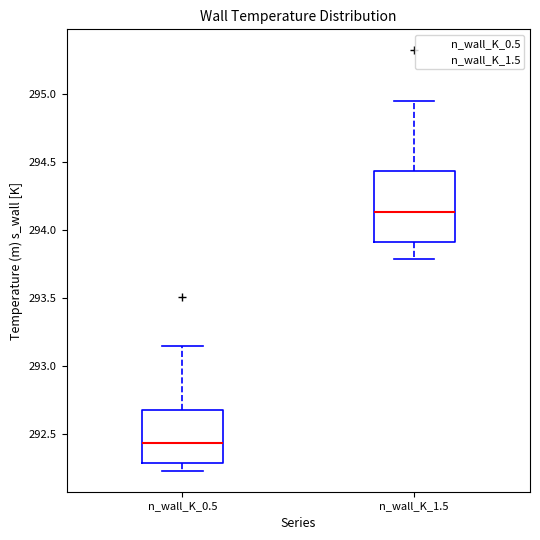

Reading left to right, transcribe this box plot: for each box, give where its median line is, the range the box spans, and where its two whiskers end, as read against the y-axis. The values are not printed on the chart, so give them approximately, as read against the axis.

n_wall_K_0.5: median 292.45, box 292.30 to 292.70, whiskers 292.25 to 293.15
n_wall_K_1.5: median 294.15, box 293.90 to 294.45, whiskers 293.80 to 294.95